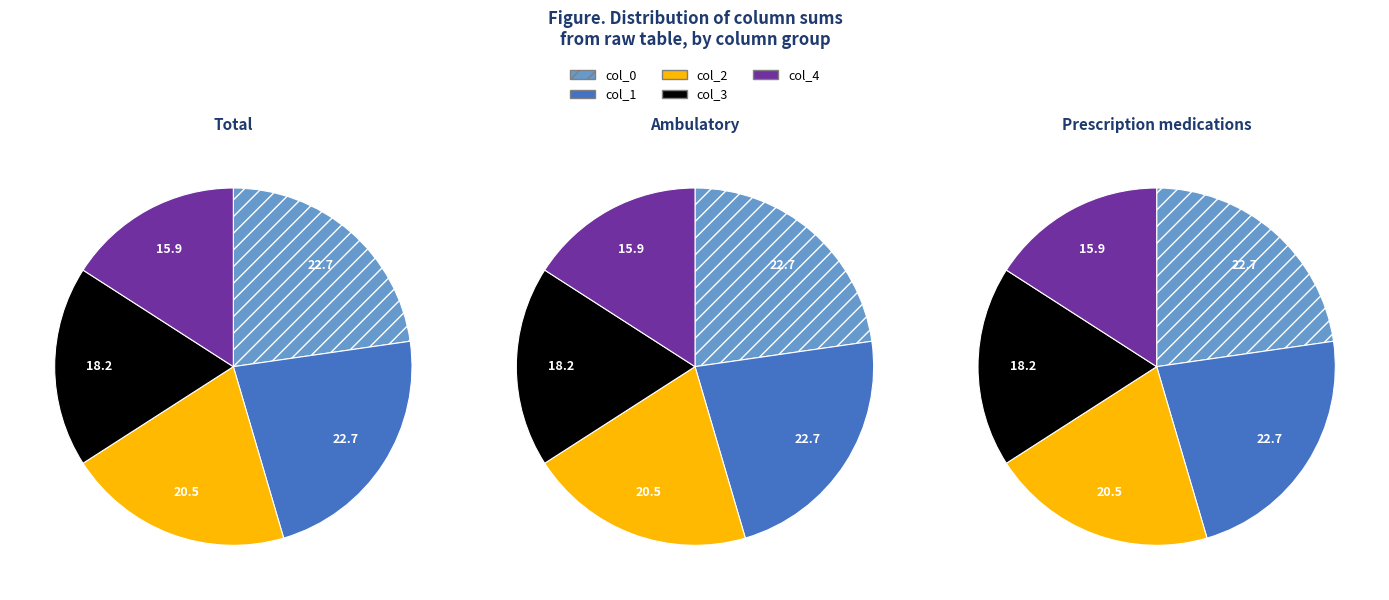

True or false: col_2 accounts for 25% of the total.

False